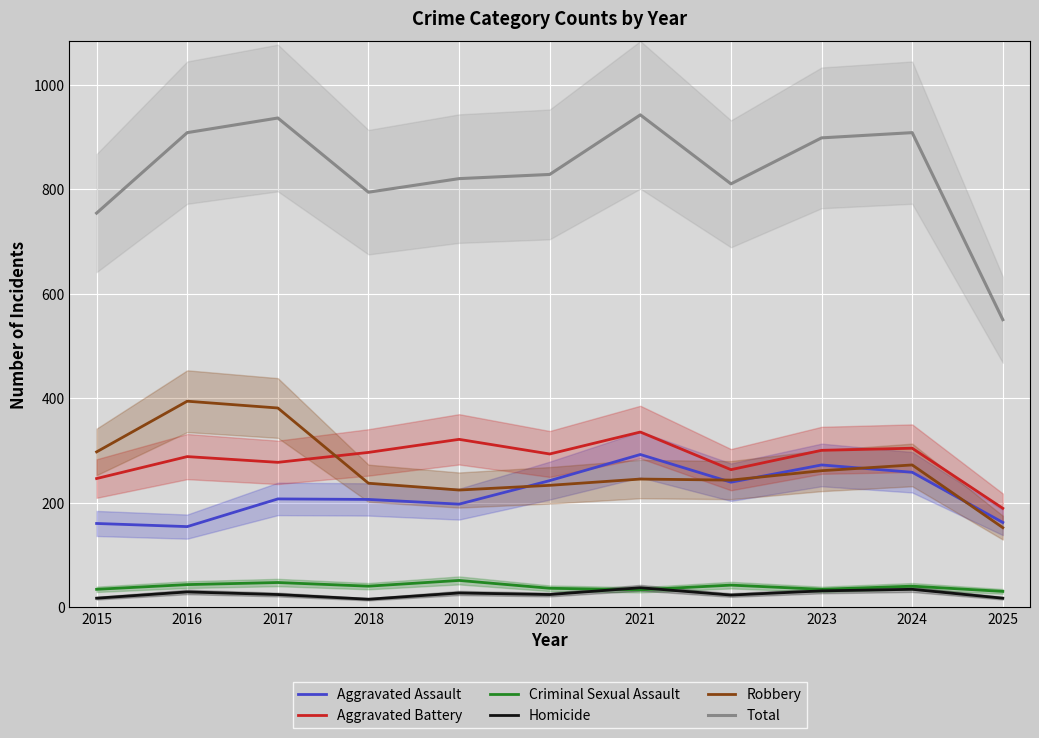

What is the value of the Robbery point at the 10th from the left?

272